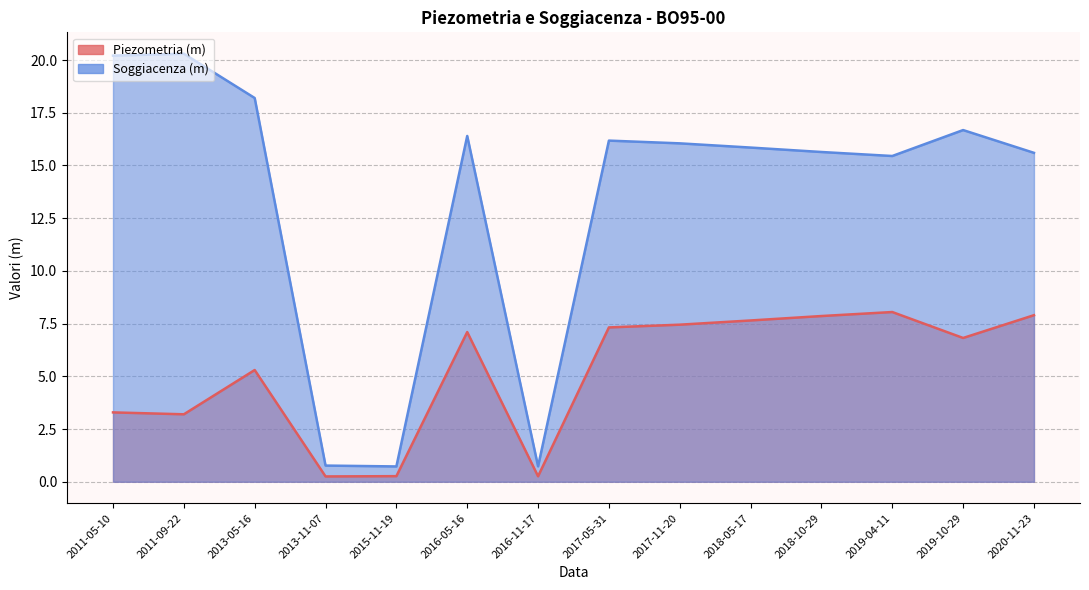

True or false: Piezometria (m) has more than 0 interior local peaks.

True